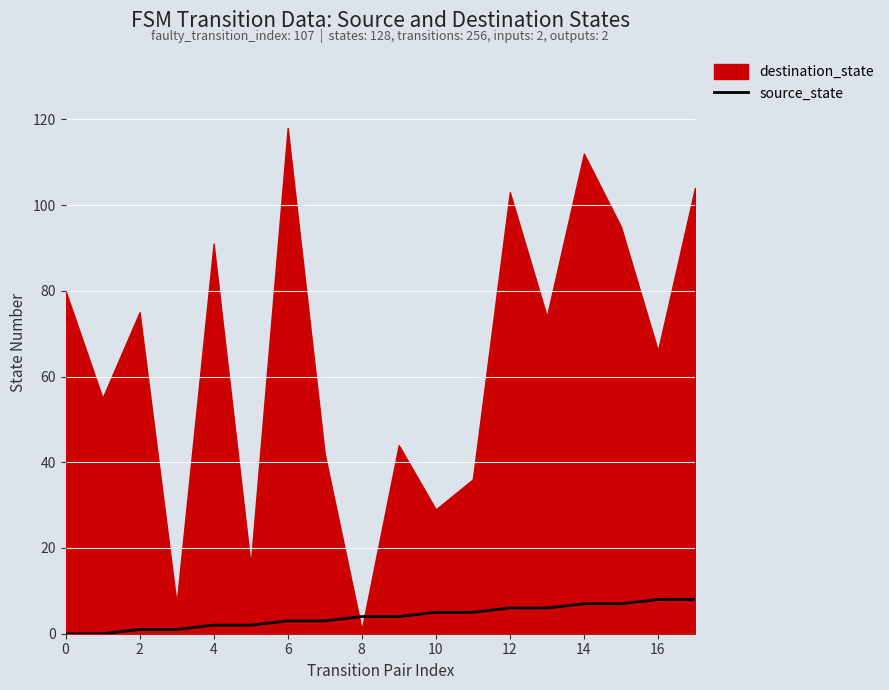

Approximately how many times larger is the value at 12 compared to 13?

1.0